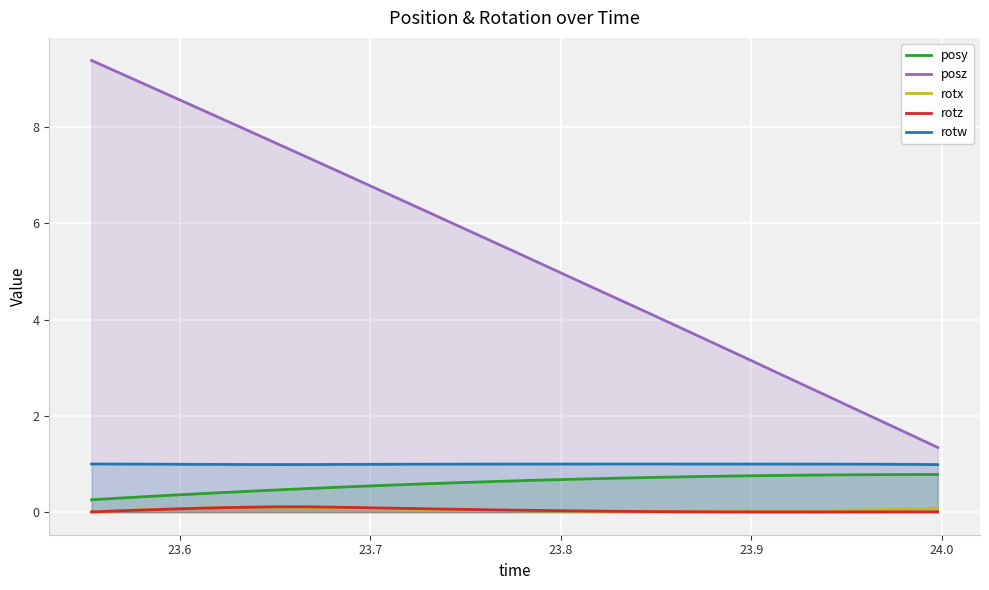

True or false: posy and rotz cross at least once.

False